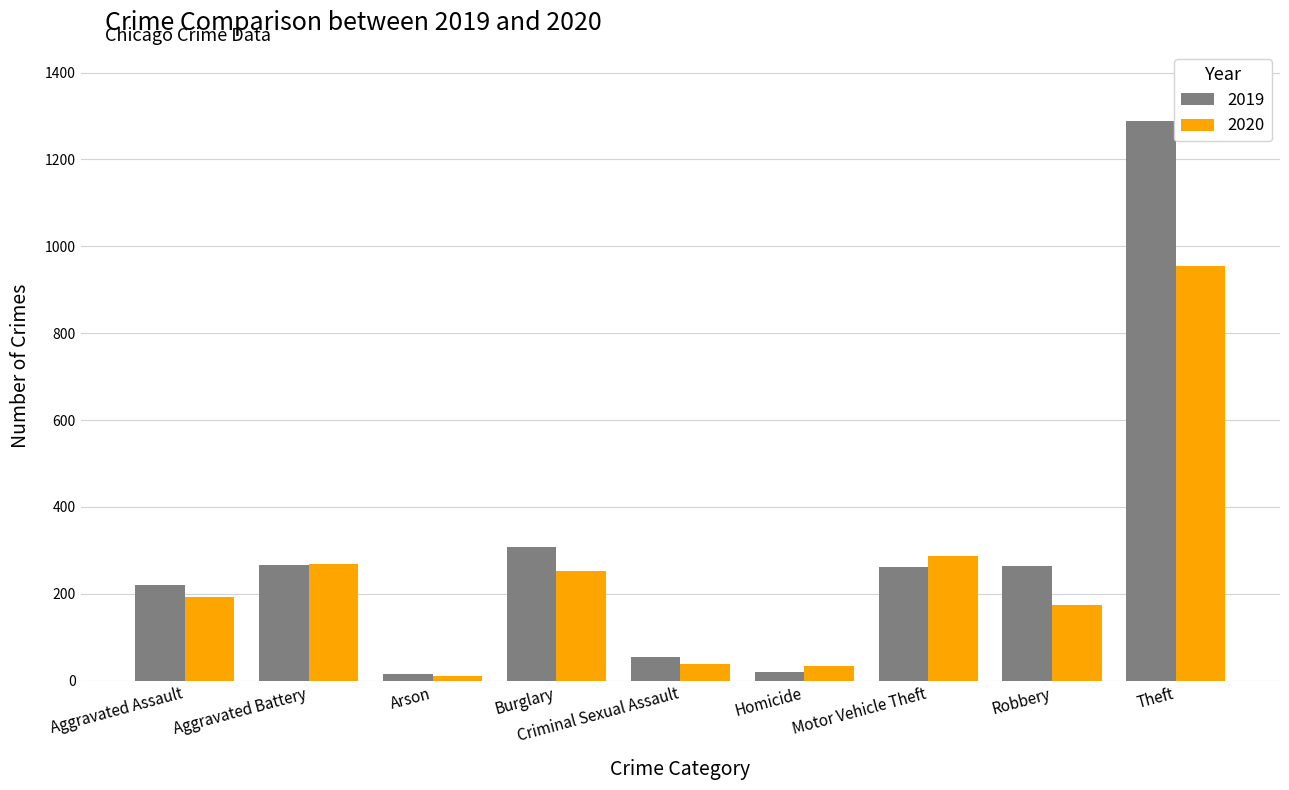

What are all the series names shown in the legend?

2019, 2020